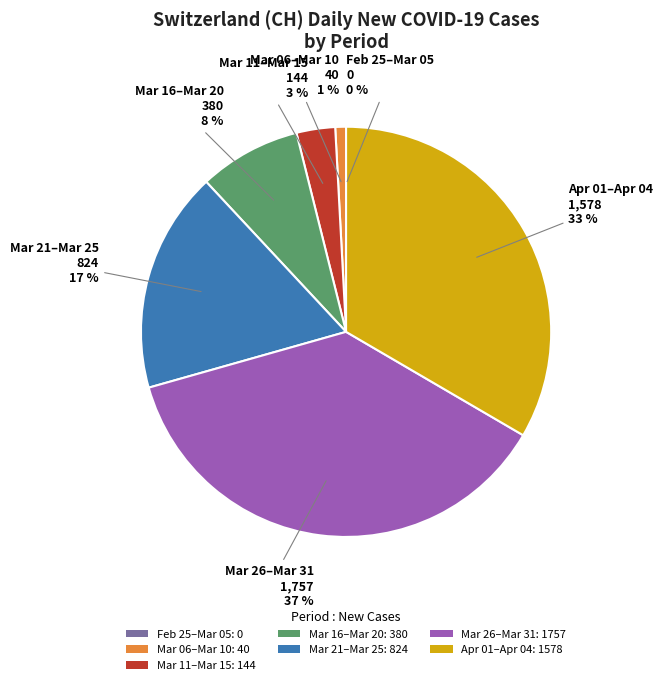

To the nearest percent, what is the combined percentage of Apr 01–Apr 04: 1578 and Mar 21–Mar 25: 824?

51%